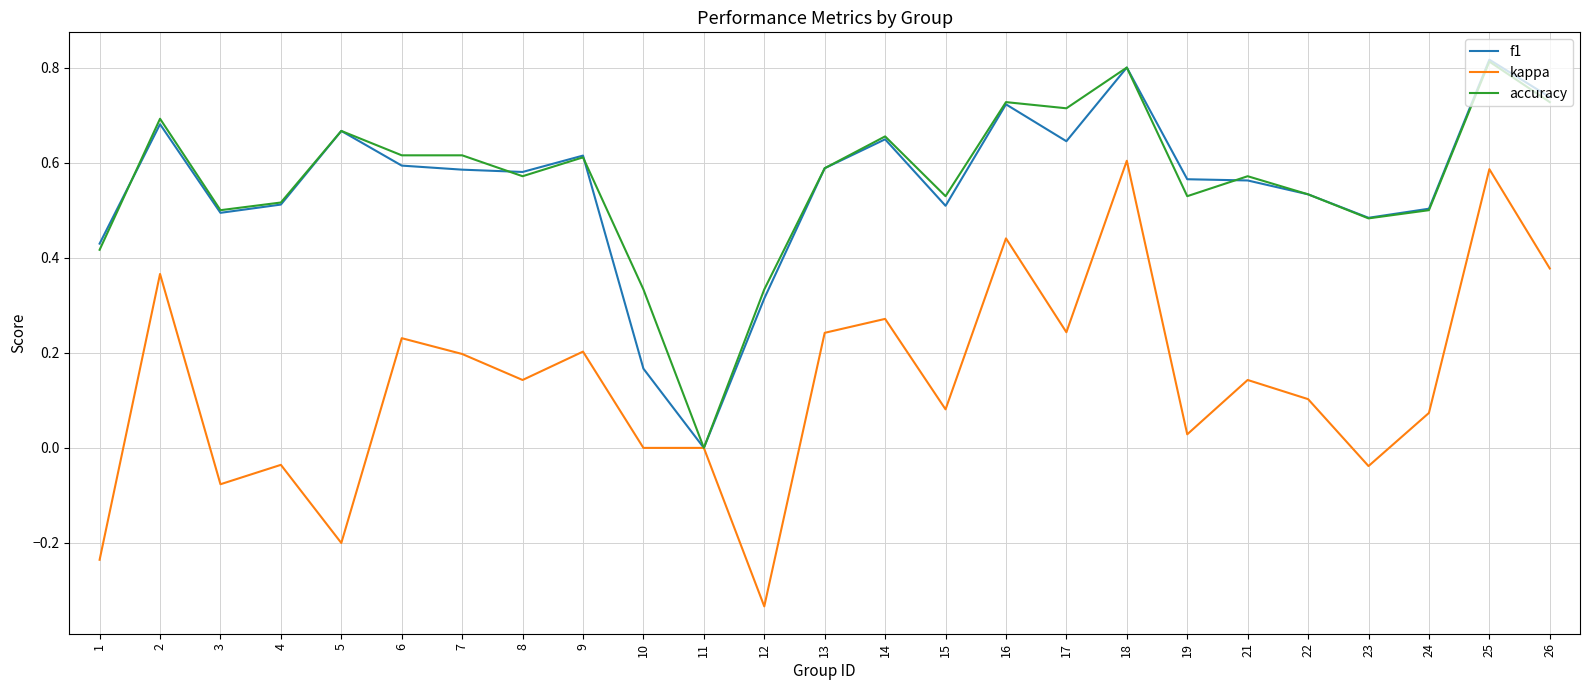

Where is f1 nearest to the value 0?

11